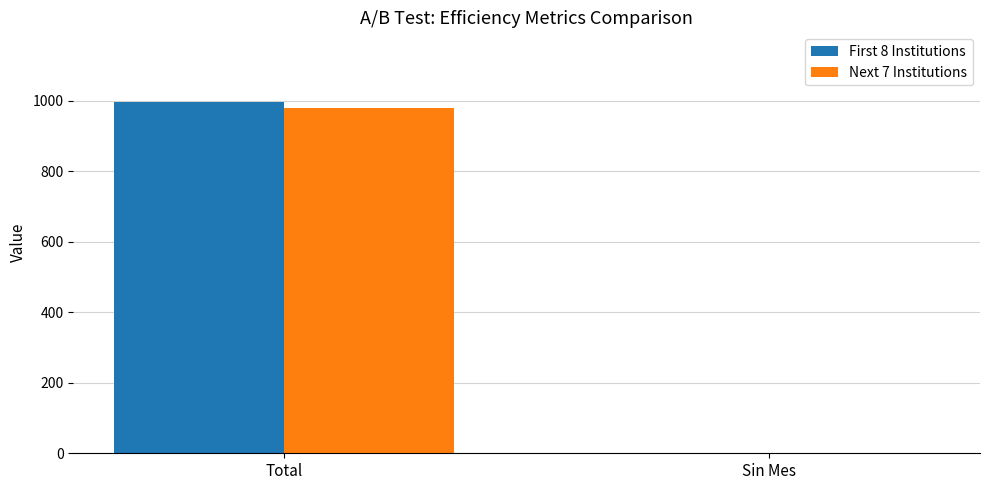

At which category is the sum across all series the highest?

Total